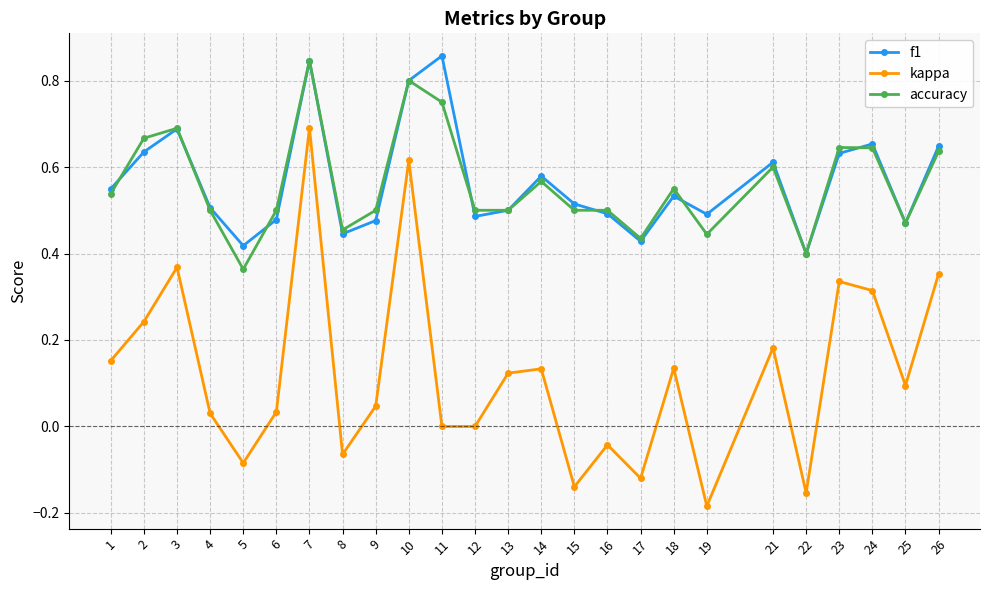

Which series changed the most between 12 and 19?

kappa